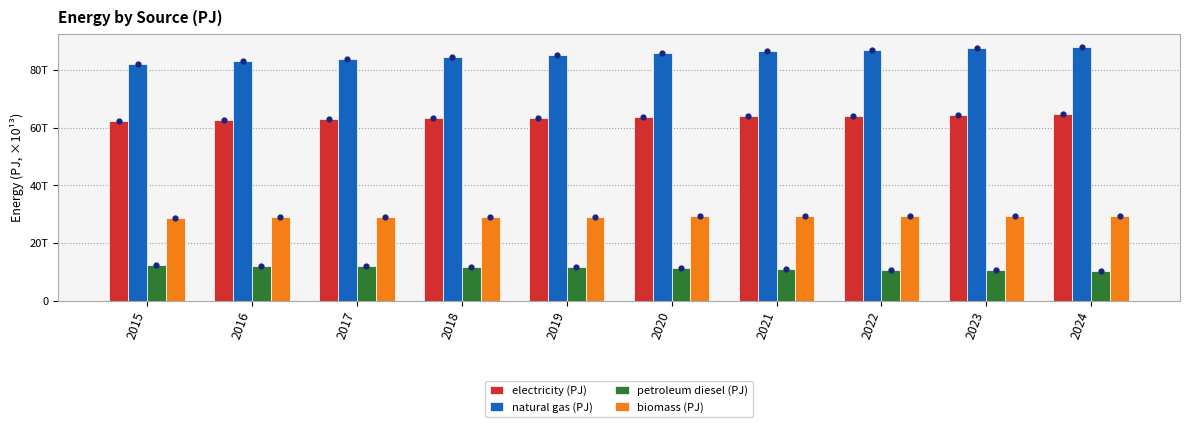

Which series has the largest total across all categories?

natural gas (PJ)